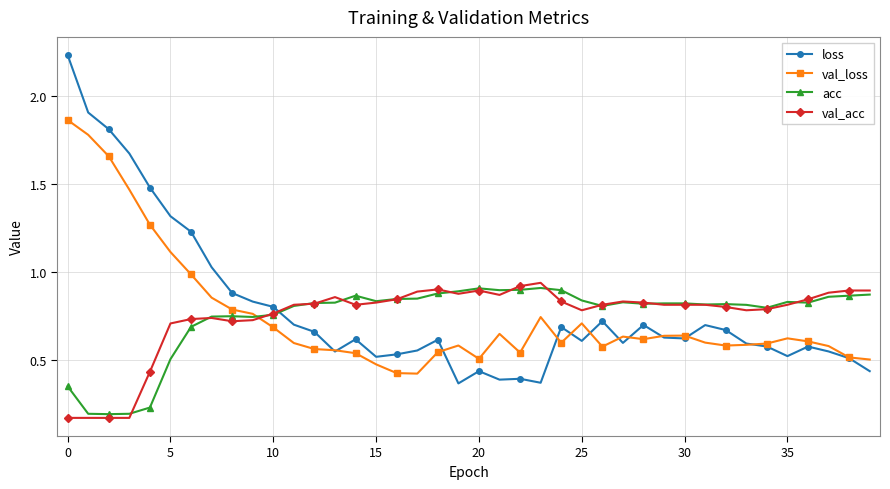

True or false: loss has more than 2 interior local peaks.

True